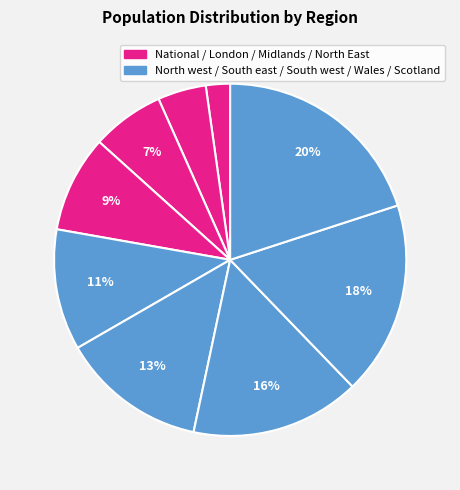

How many slices are in this pie chart?

9